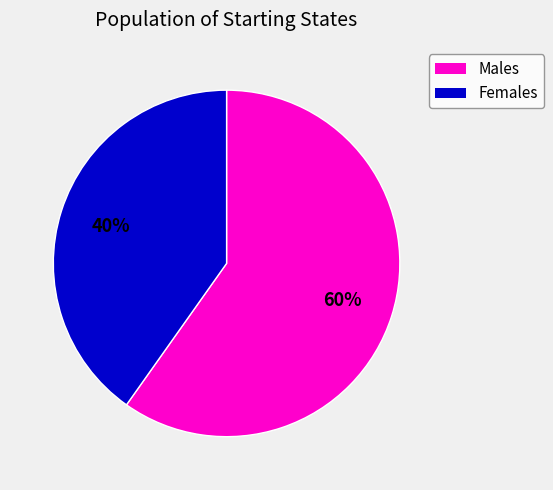

Is there any slice that represents more than half of the pie?

Yes